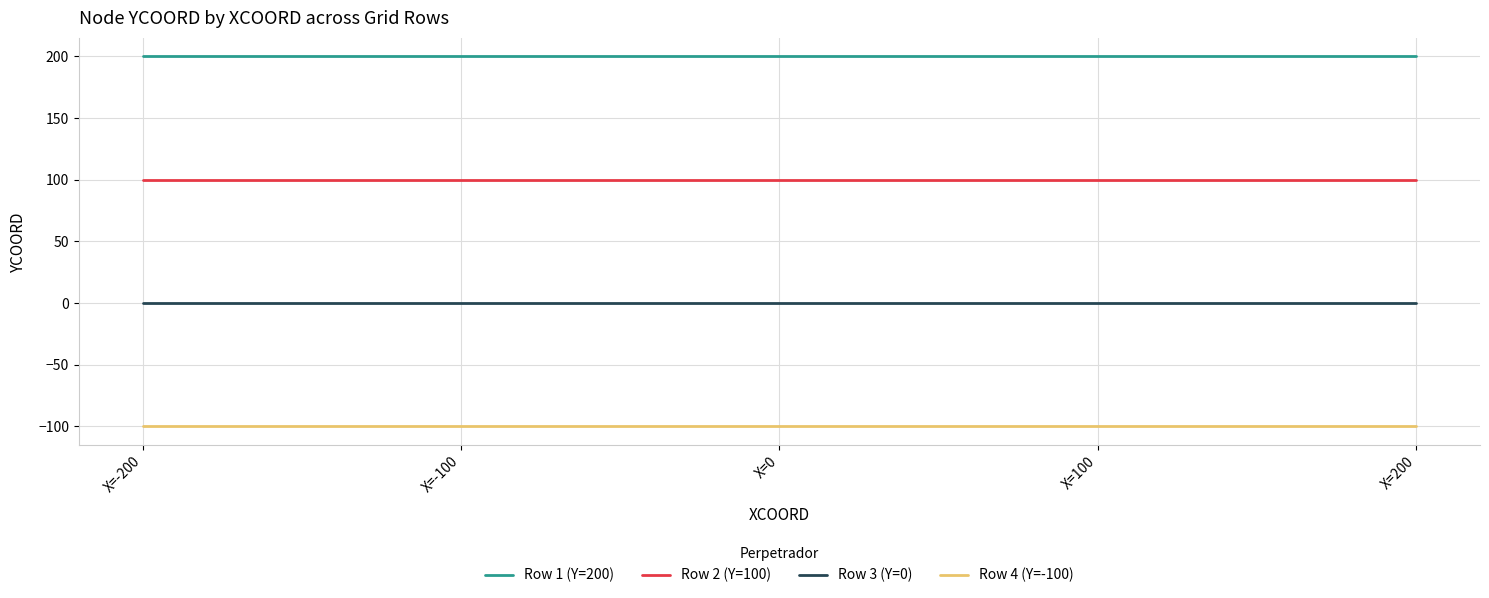

What are all the series names shown in the legend?

Row 1 (Y=200), Row 2 (Y=100), Row 3 (Y=0), Row 4 (Y=-100)